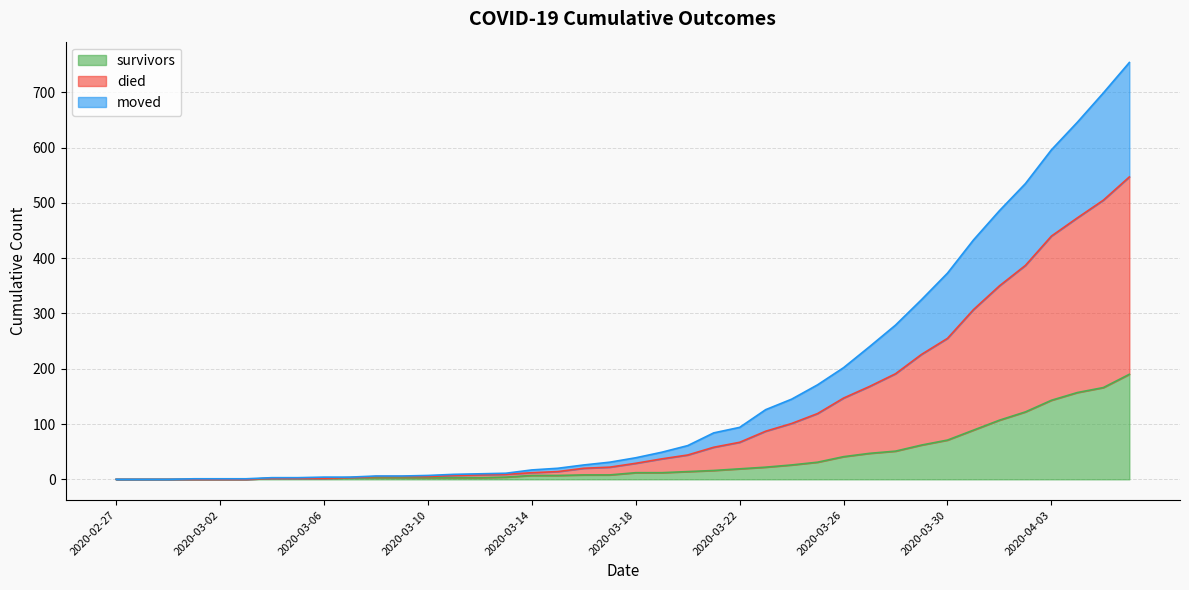

Does the chart have visible grid lines?

Yes